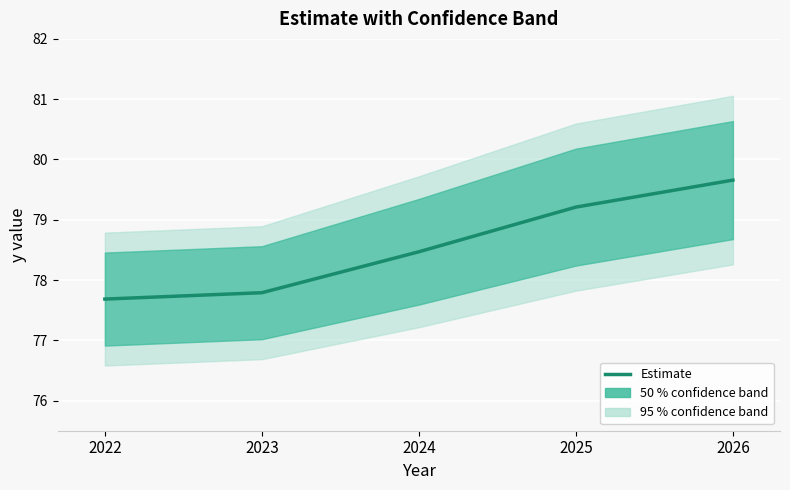

What is the ratio of the value at 2026 to the value at 2022?

1.0